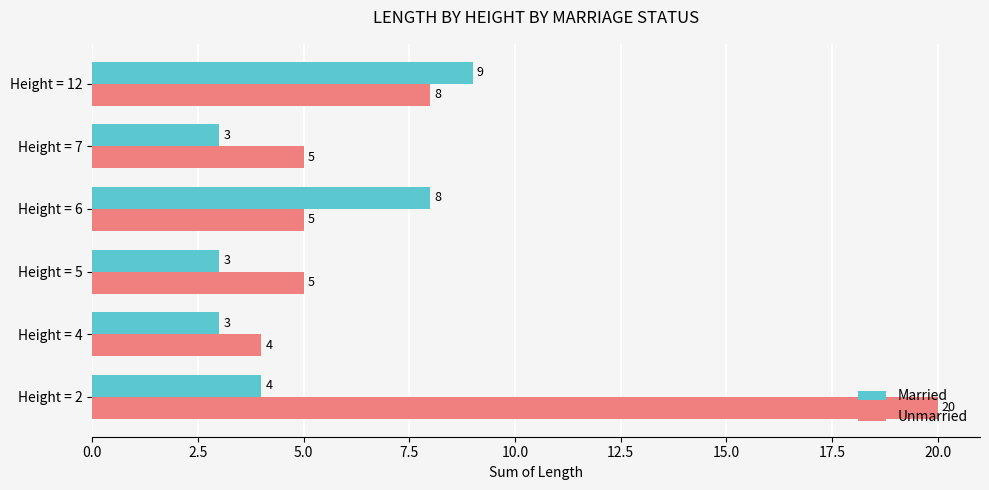

The value of Married at Height = 12 is 9. True or false?

True